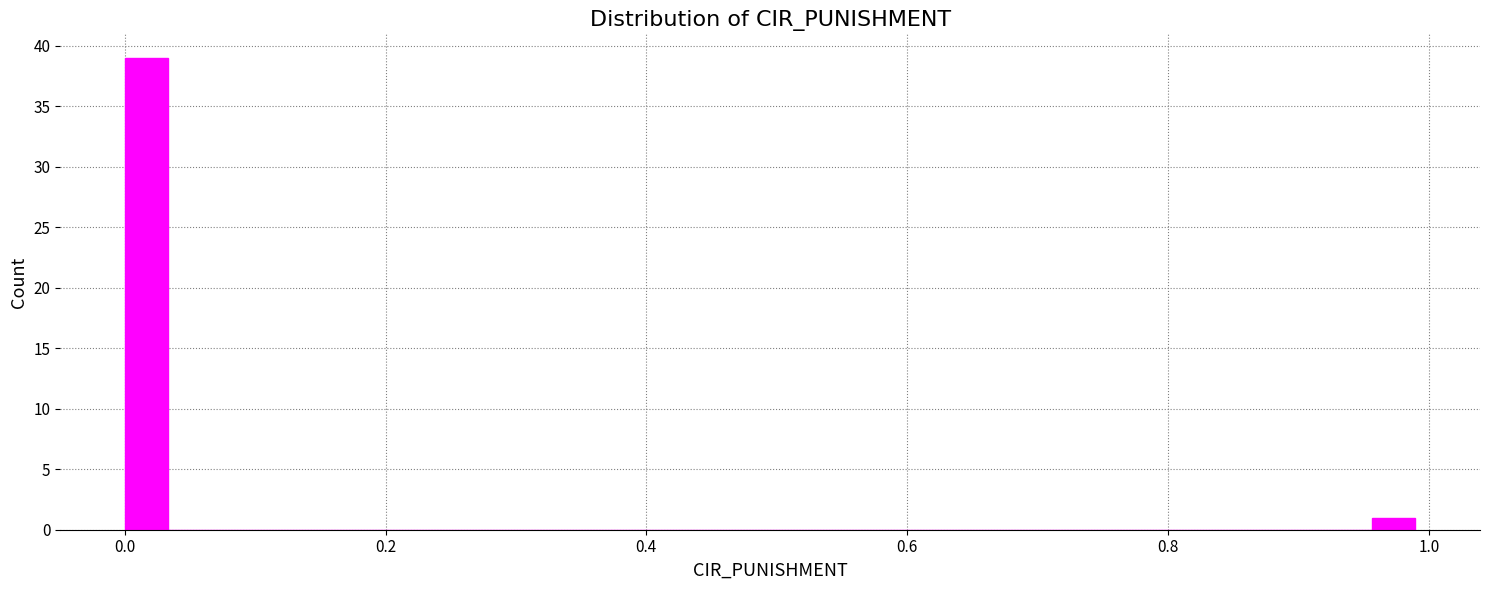

Read against the x-axis, roughly where is the centre of the tallest bar?

0.02